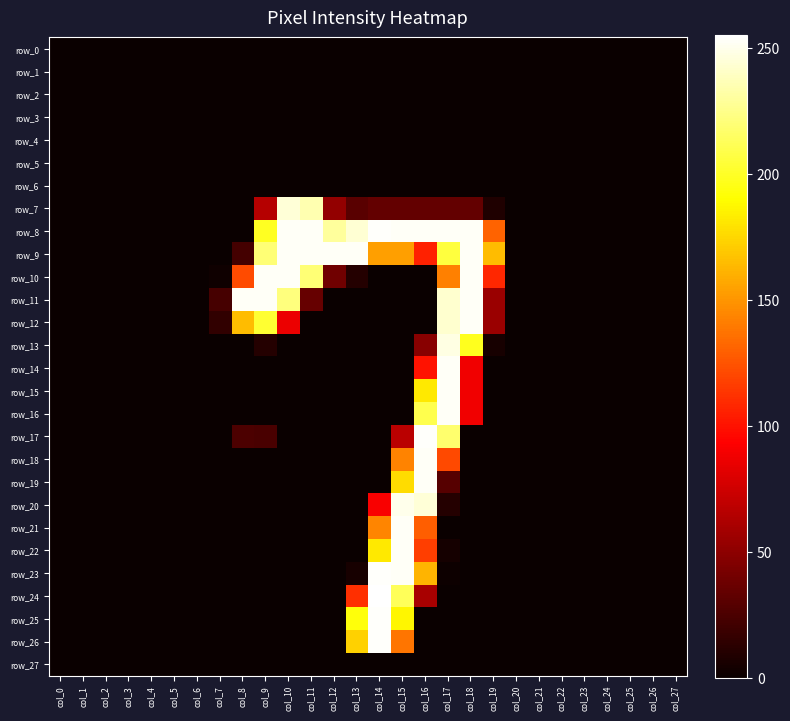

Where is row_1 nearest to the value 0?

col_0